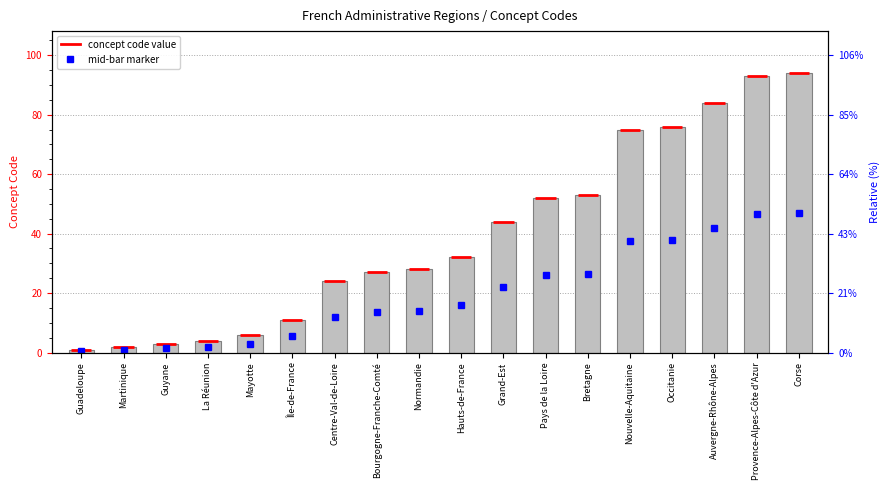

Rank the categories by value from highest to lowest.

Corse, Provence-Alpes-Côte d'Azur, Auvergne-Rhône-Alpes, Occitanie, Nouvelle-Aquitaine, Bretagne, Pays de la Loire, Grand-Est, Hauts-de-France, Normandie, Bourgogne-Franche-Comté, Centre-Val-de-Loire, Île-de-France, Mayotte, La Réunion, Guyane, Martinique, Guadeloupe